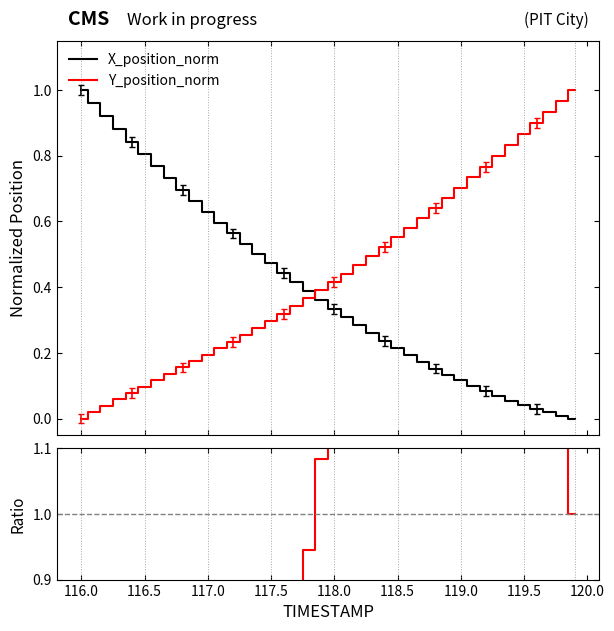

How many lines are shown in the chart?

3